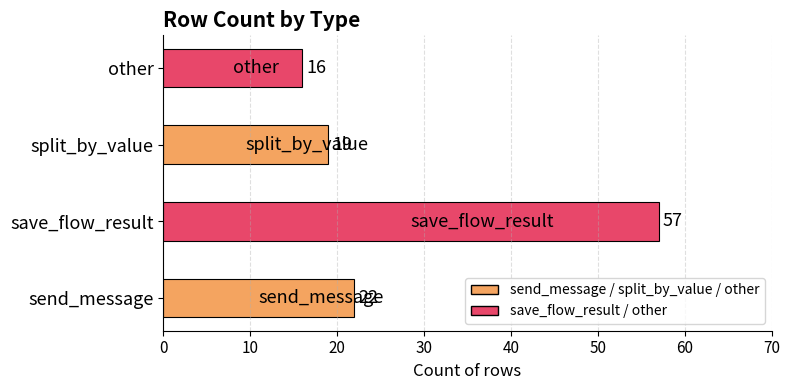

What is the difference between the maximum and minimum values?

41